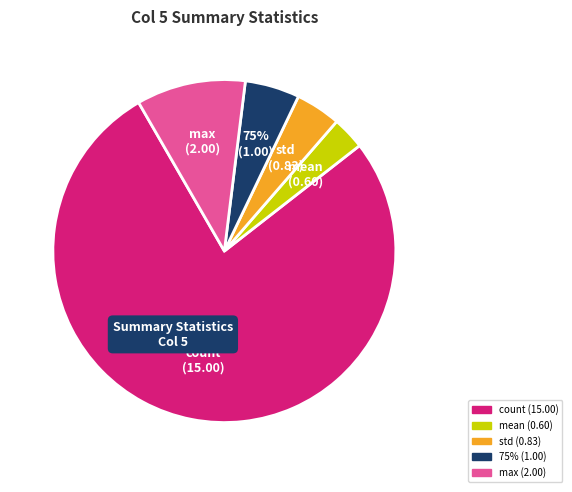

Combined, do 25% and mean account for over 50%?

No